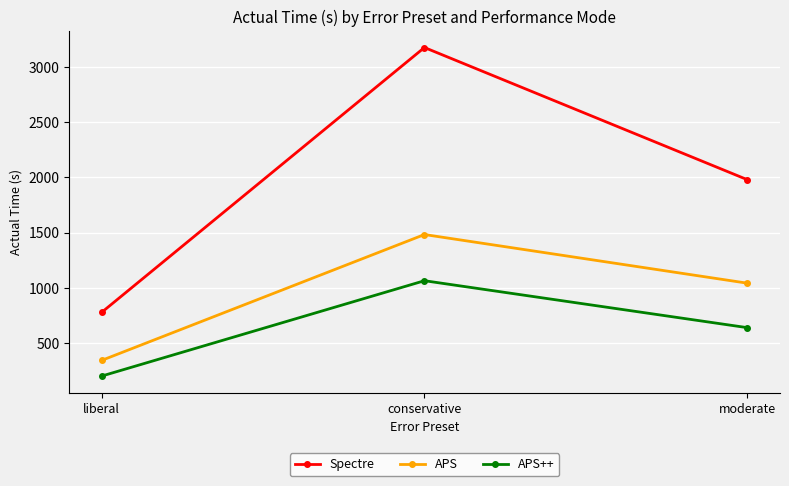

What position from the right is conservative?

2